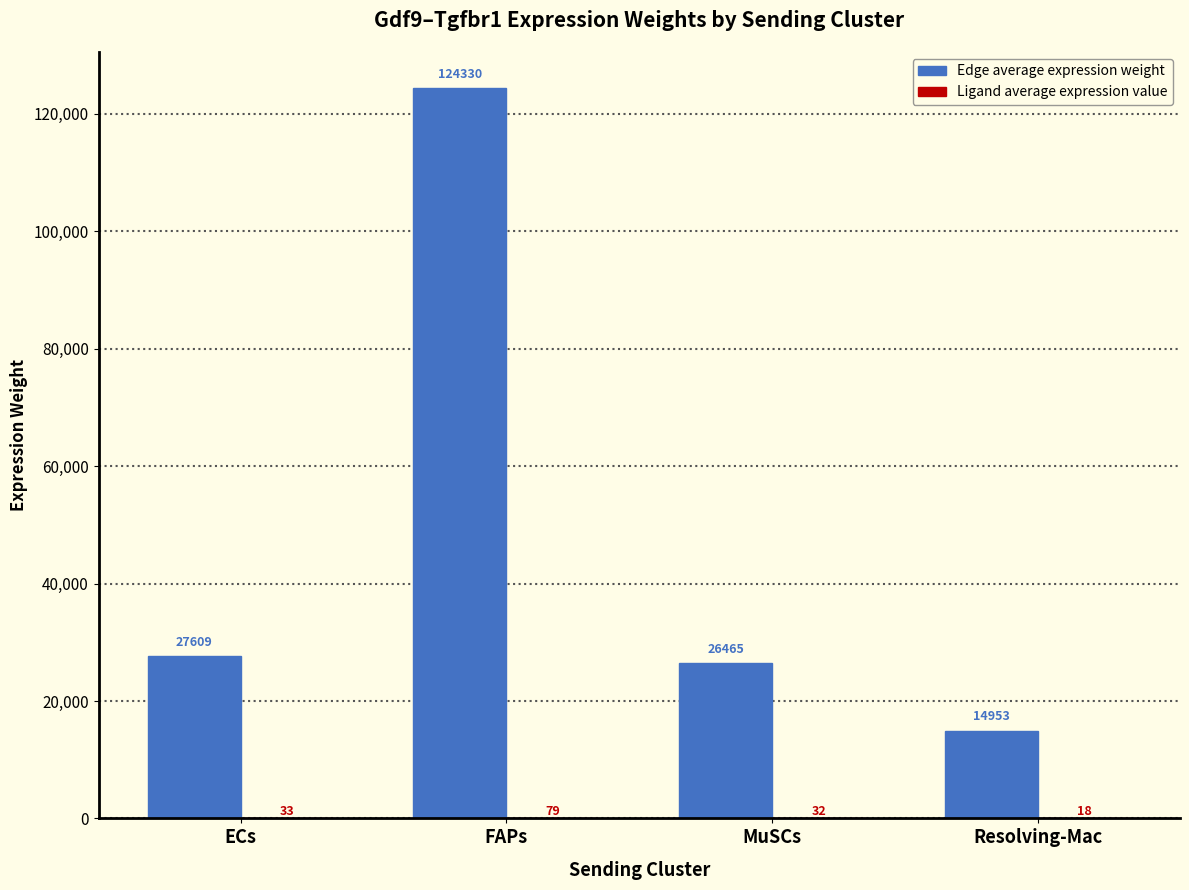

Which label corresponds to the largest value in the chart?

FAPs